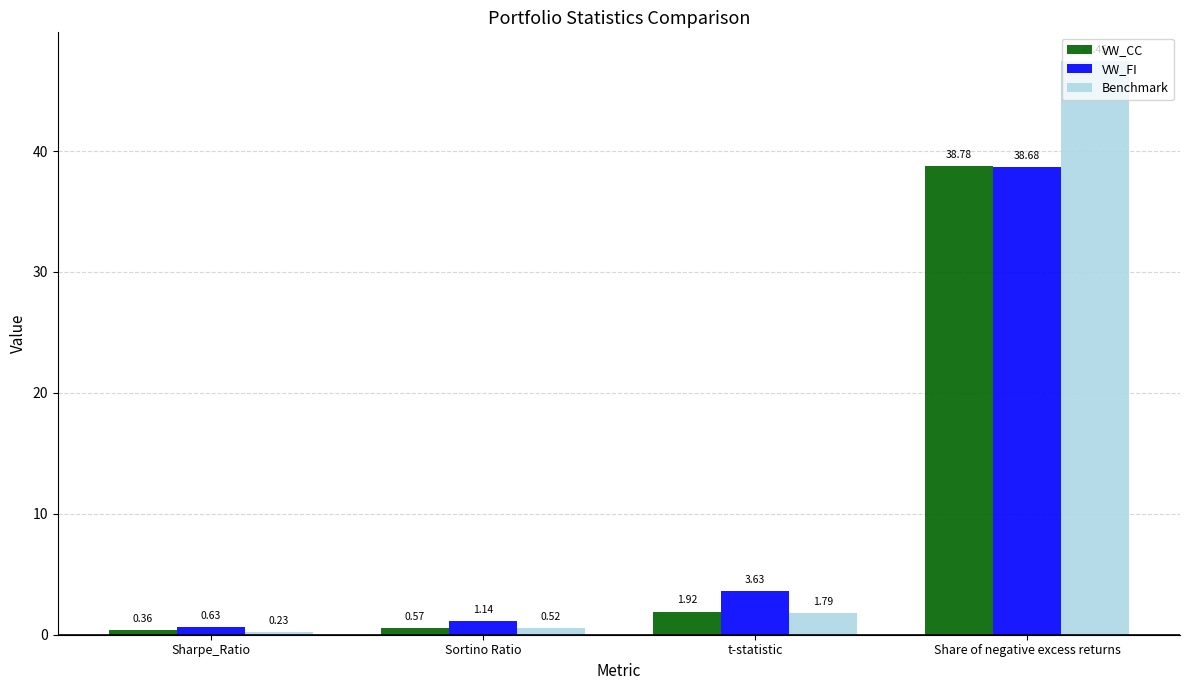

What is the total value across all series at Sortino Ratio?

2.2